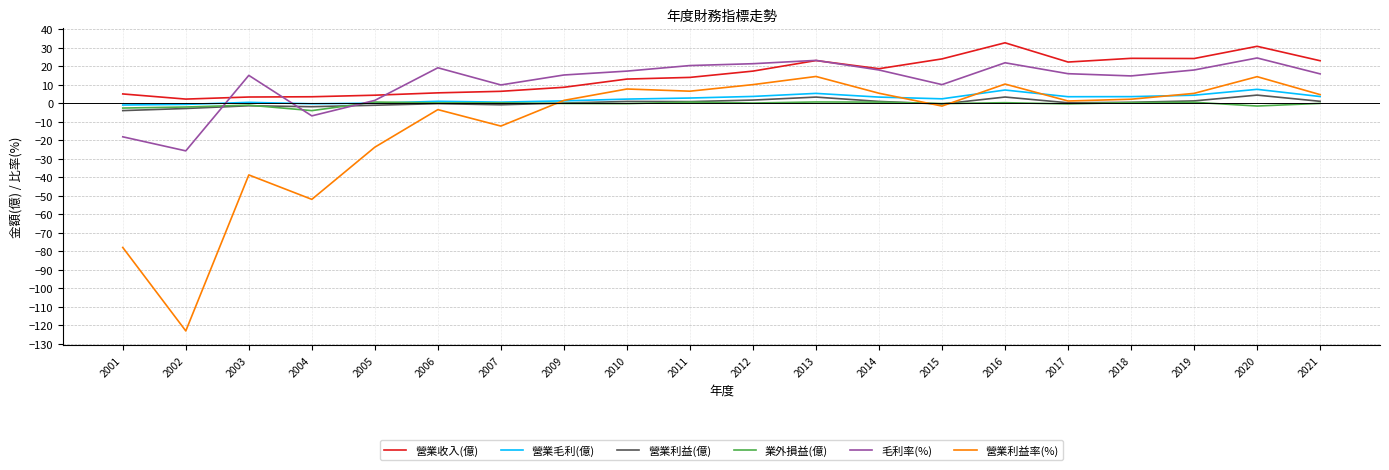

Which series has the widest spread of values?

營業利益率(%)